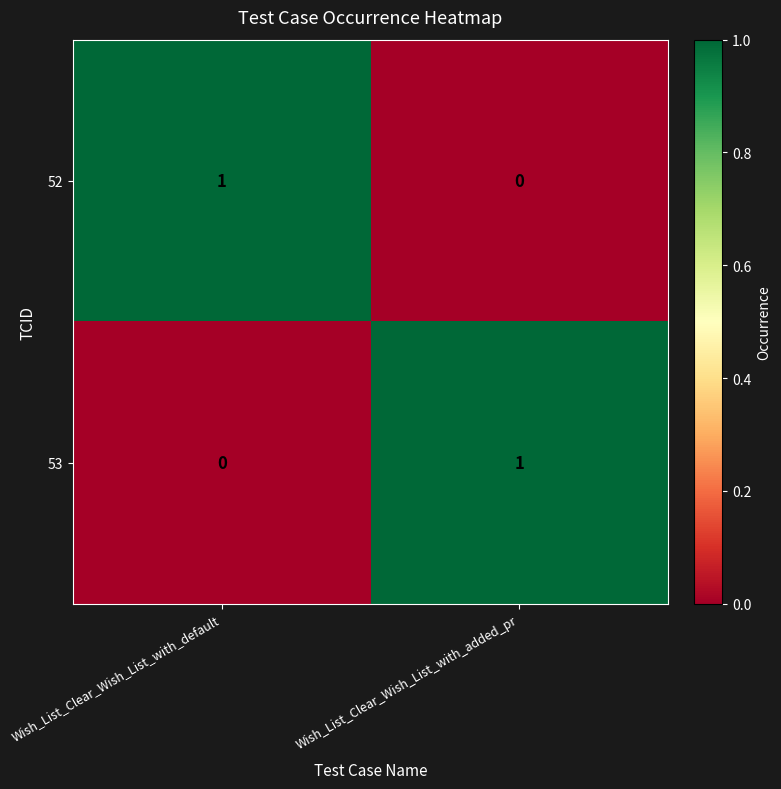

True or false: 53 has a value of 1 at Wish_List_Clear_Wish_List_with_added_pr.

True